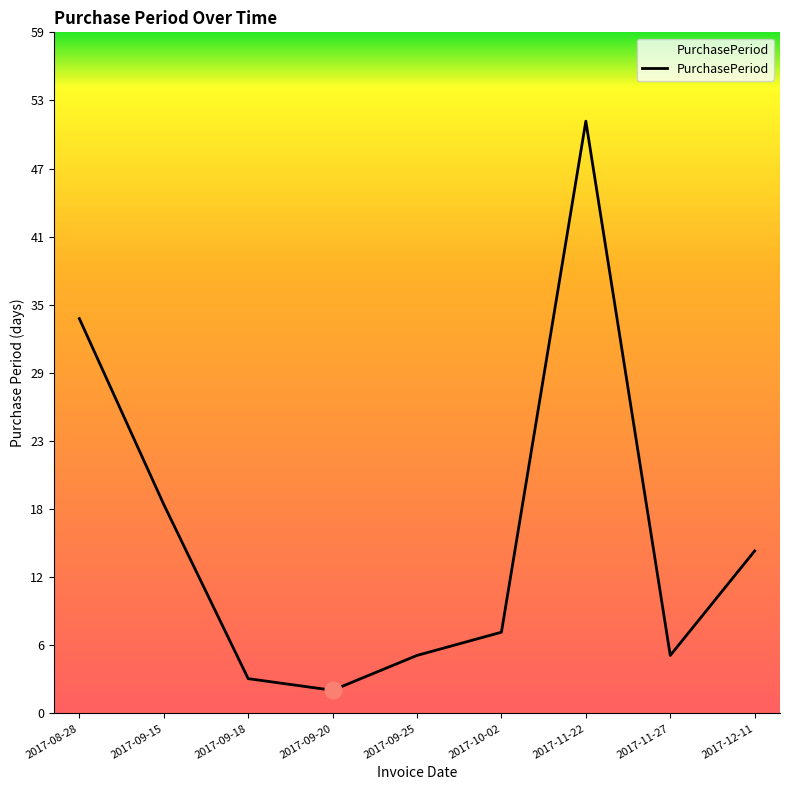

The value at 2017-08-28 is 34. True or false?

True